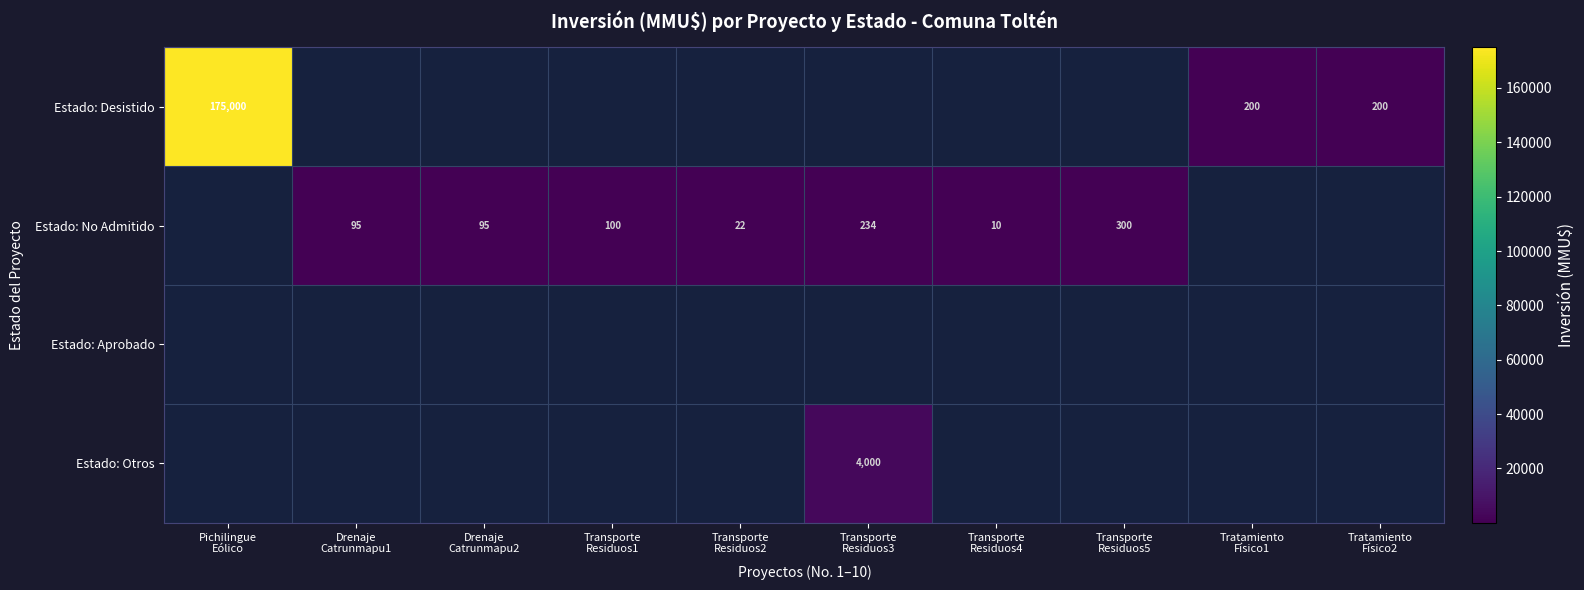

What is the total value across all series at Transporte
Residuos4?

10